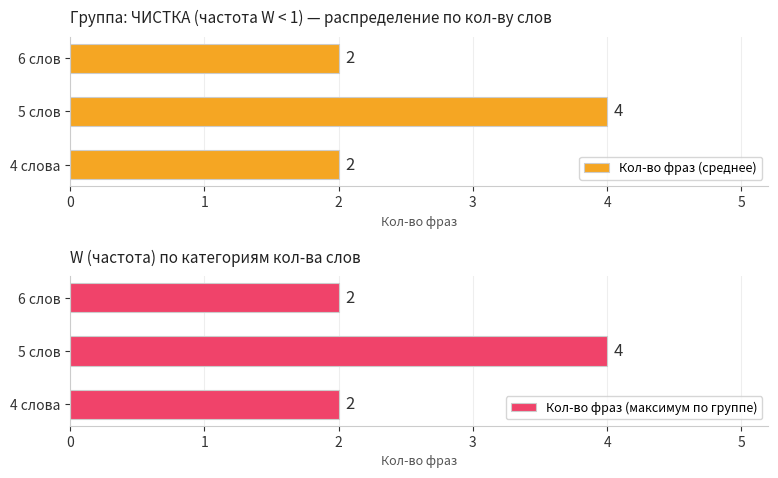

Count the Кол-во фраз (среднее) values in the range 2 to 4.

3